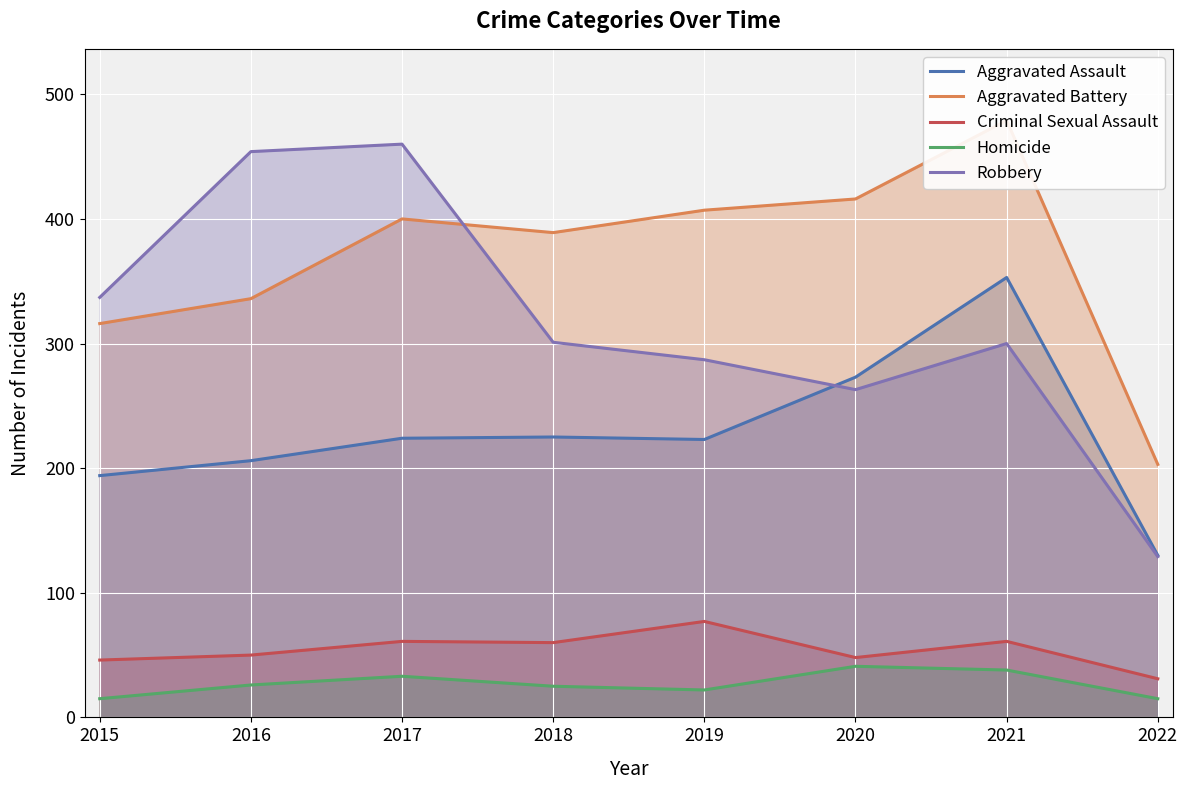

At which category is the sum across all series the highest?

2021